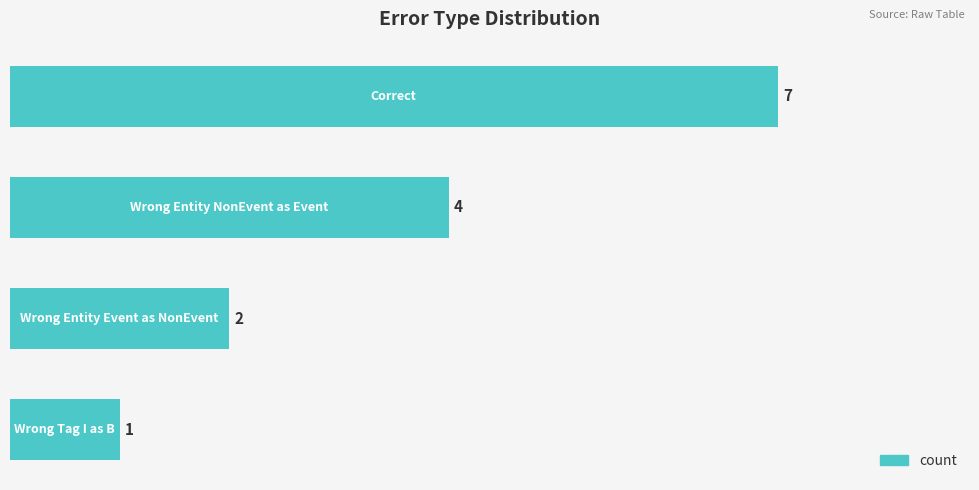

Count the values in the range 2 to 7.

3